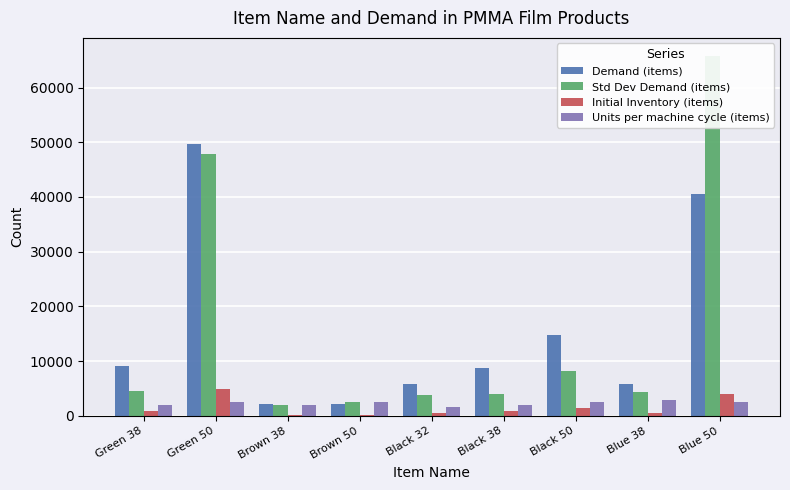

Reading left to right, list all the values displayed in this chart.

Demand (items): Green 38=9097	Green 50=49617	Brown 38=2186	Brown 50=2083	Black 32=5804	Black 38=8676	Black 50=14852	Blue 38=5819	Blue 50=40460
Std Dev Demand (items): Green 38=4434	Green 50=47798	Brown 38=2027	Brown 50=2575	Black 32=3869	Black 38=3898	Black 50=8169	Blue 38=4382	Blue 50=65792
Initial Inventory (items): Green 38=909	Green 50=4961	Brown 38=218	Brown 50=208	Black 32=580	Black 38=867	Black 50=1485	Blue 38=581	Blue 50=4046
Units per machine cycle (items): Green 38=1968	Green 50=2586	Brown 38=1968	Brown 50=2586	Black 32=1662	Black 38=1968	Black 50=2586	Blue 38=2968	Blue 50=2586